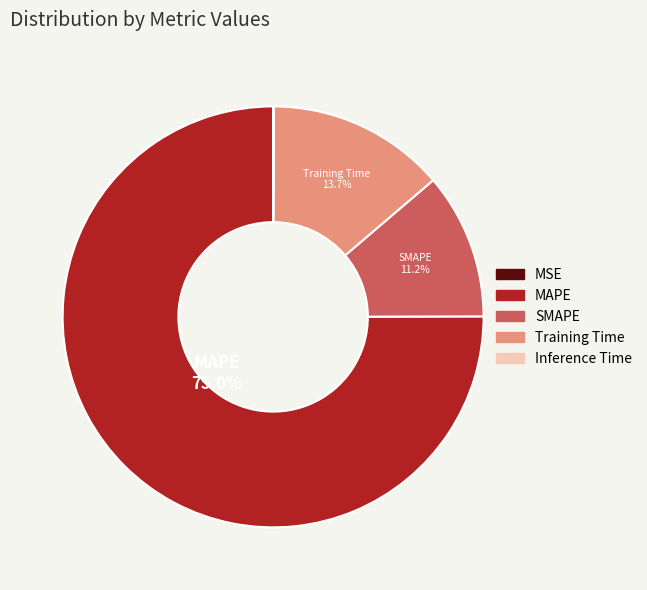

Between SMAPE and MAPE, which is larger?

MAPE